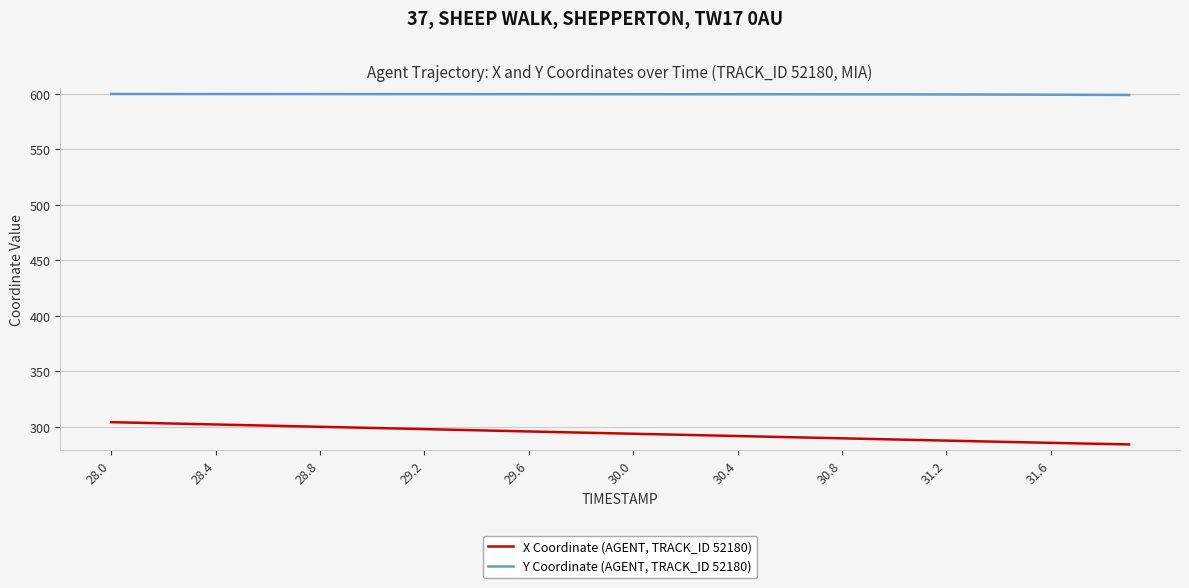

Which series has the largest total across all categories?

Y Coordinate (AGENT, TRACK_ID 52180)